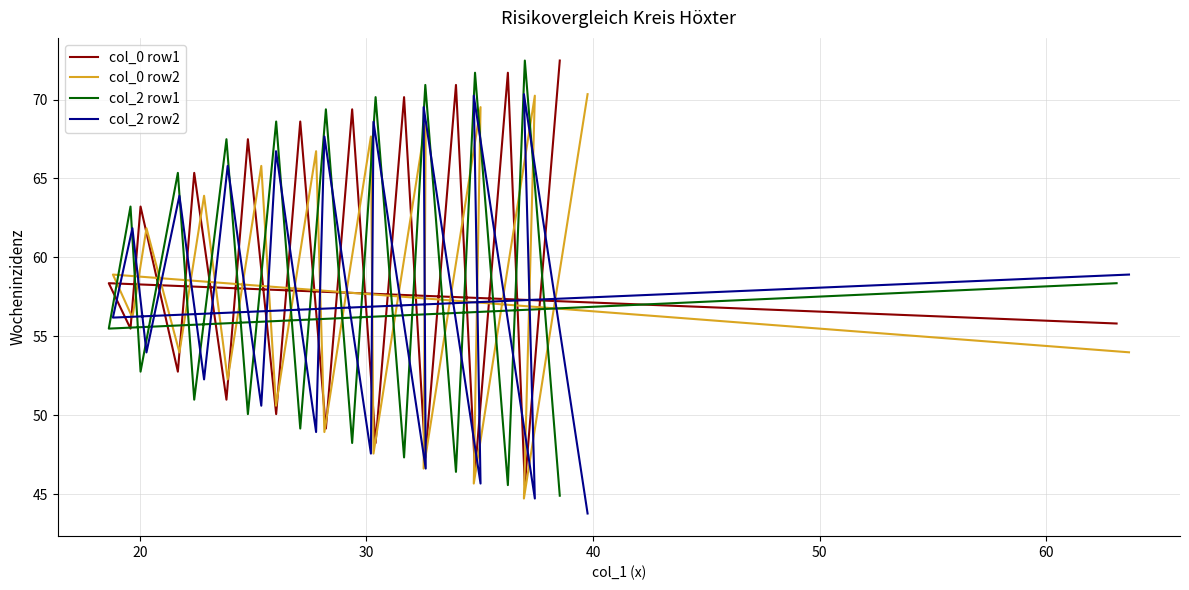

What is the sum of all col_2 row2 values?

1154.0